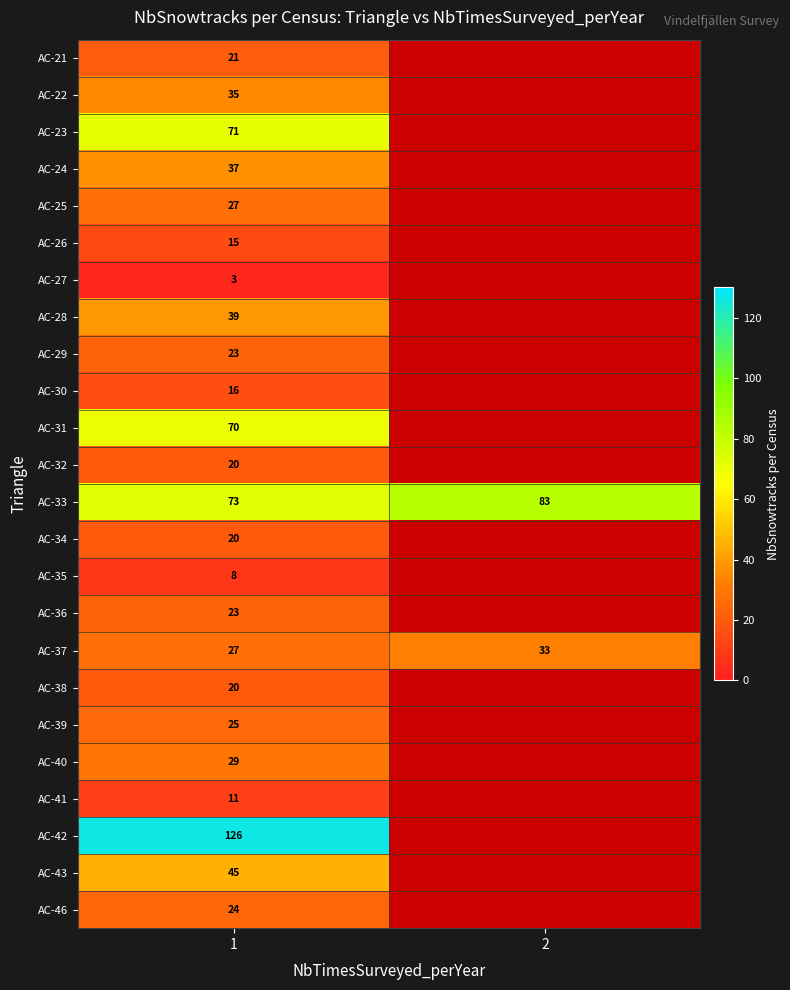

What value does the AC-33 series have at 1, to the nearest 5?

75